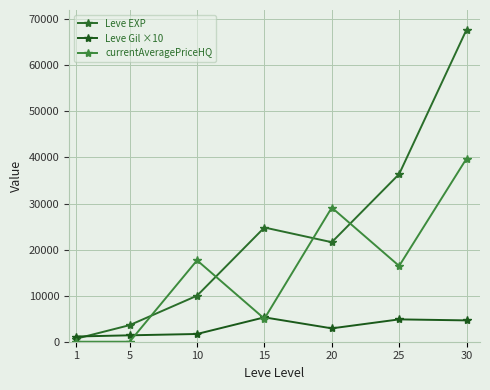

How many categories are shown in the chart?

7